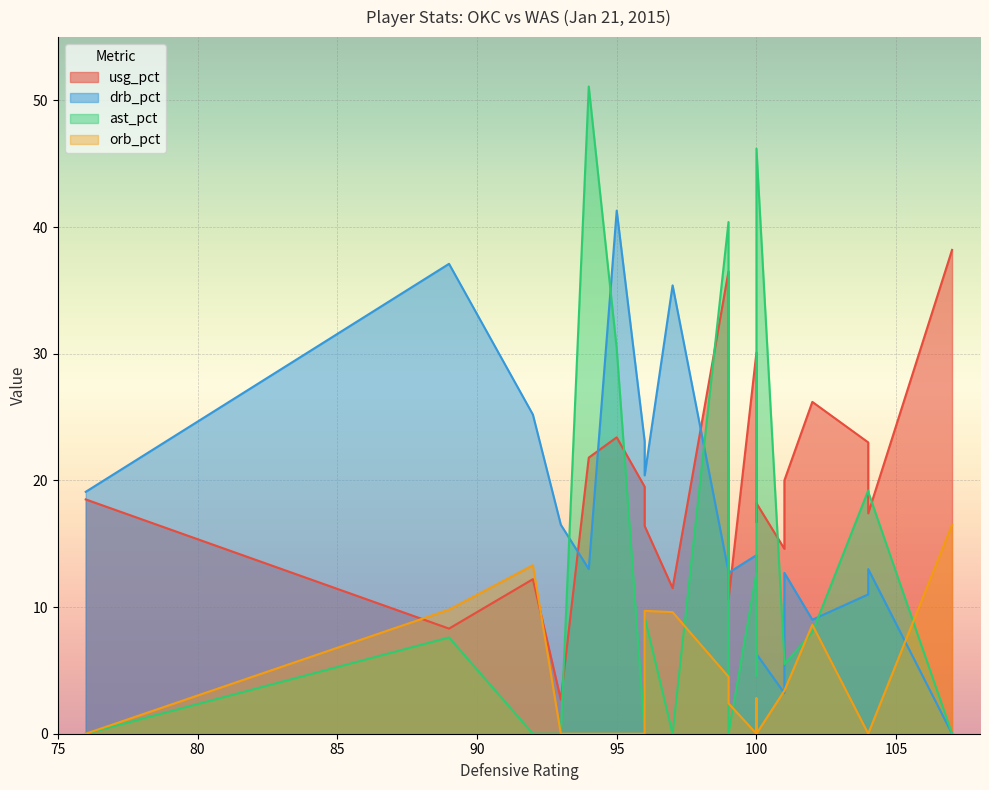

Reading right to left, what are all the values shown in this chart?

usg_pct: 19=17.4	18=23.4	17=38.2	16=11.5	15=19.5	14=23.0	13=16.4	12=10.6	11=26.2	10=21.8	9=18.5	8=12.2	7=18.2	6=14.6	5=16.7	4=2.7	3=20.0	2=8.3	1=36.5	0=30.1
drb_pct: 19=13.0	18=41.3	17=0.0	16=35.4	15=23.1	14=11.0	13=20.4	12=12.7	11=9.0	10=13.0	9=19.1	8=25.2	7=6.3	6=3.2	5=8.0	4=16.5	3=12.7	2=37.1	1=12.8	0=14.1
ast_pct: 19=19.1	18=30.4	17=0.0	16=0.0	15=0.0	14=19.2	13=9.2	12=0.0	11=8.0	10=51.1	9=0.0	8=0.0	7=46.2	6=5.8	5=4.6	4=0.0	3=5.5	2=7.6	1=40.4	0=12.7
orb_pct: 19=0.0	18=0.0	17=16.5	16=9.6	15=0.0	14=0.0	13=9.7	12=2.4	11=8.6	10=0.0	9=0.0	8=13.3	7=0.0	6=3.4	5=2.8	4=0.0	3=3.4	2=9.8	1=4.5	0=0.0